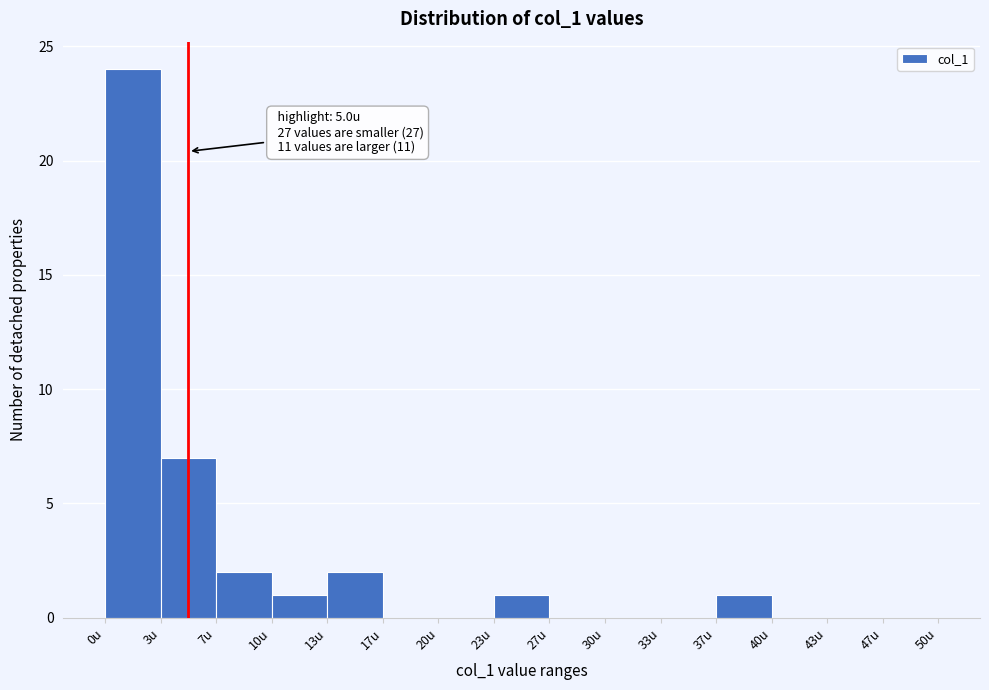

Which range on the x-axis has the tallest bar?

0.0 to 3.5